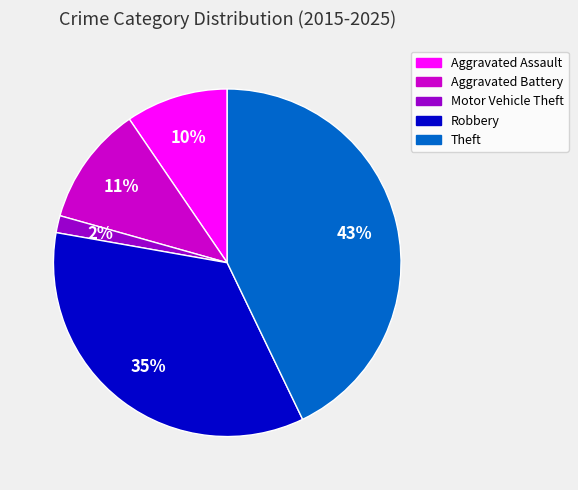

To the nearest percent, what portion does Motor Vehicle Theft represent?

2%